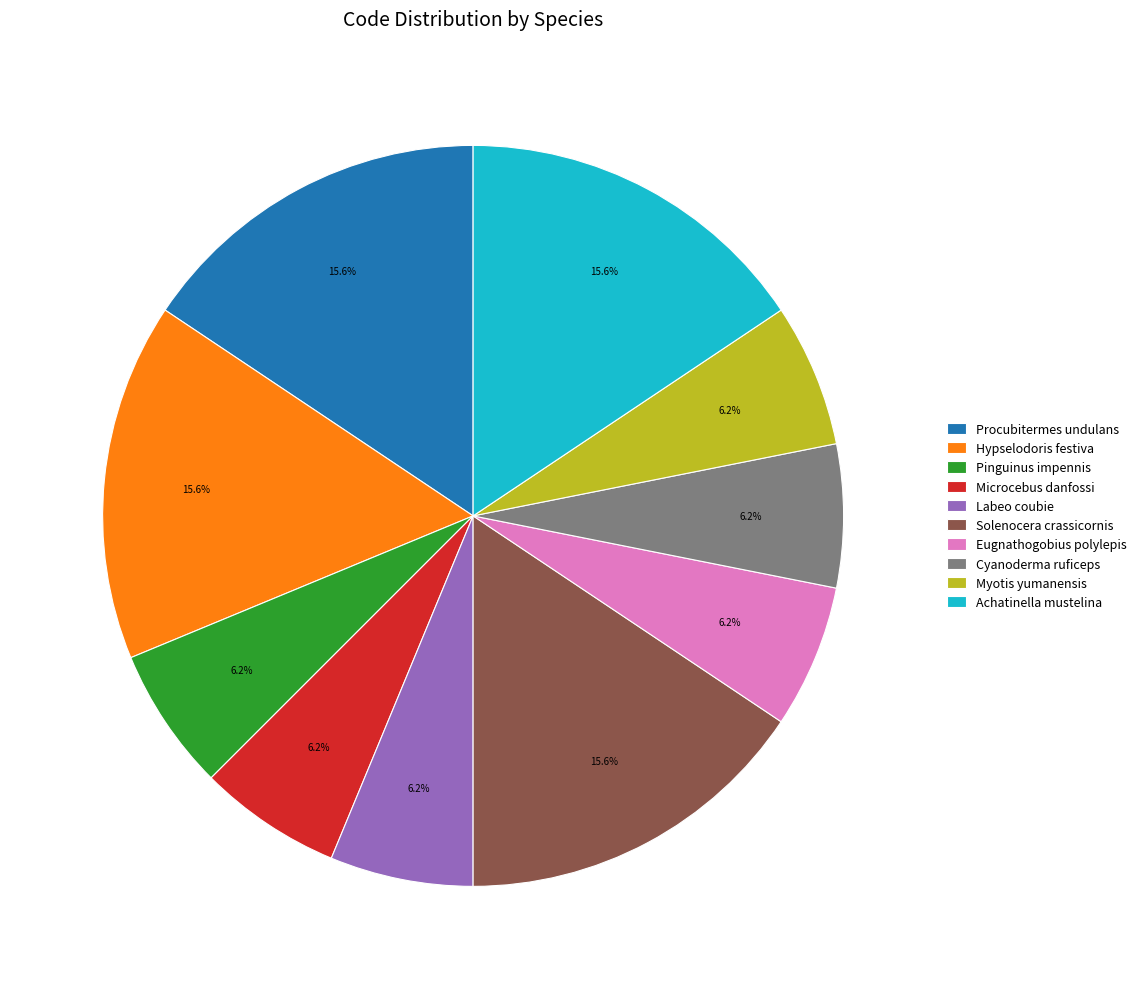

What is the ratio of the value at Pinguinus impennis to the value at Achatinella mustelina?

0.4